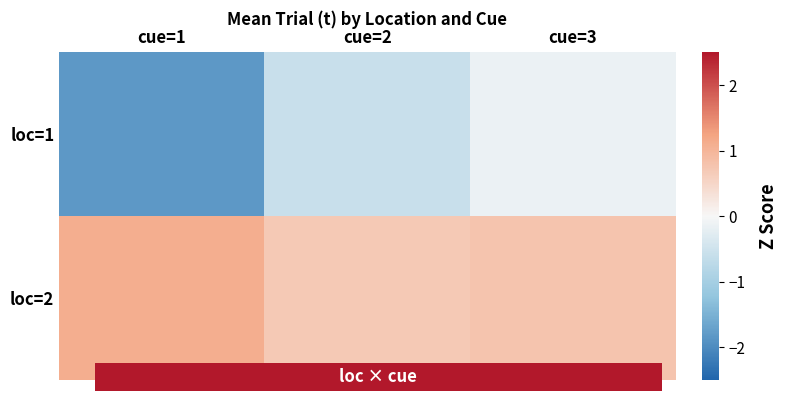

Which series has the largest total across all categories?

loc=2